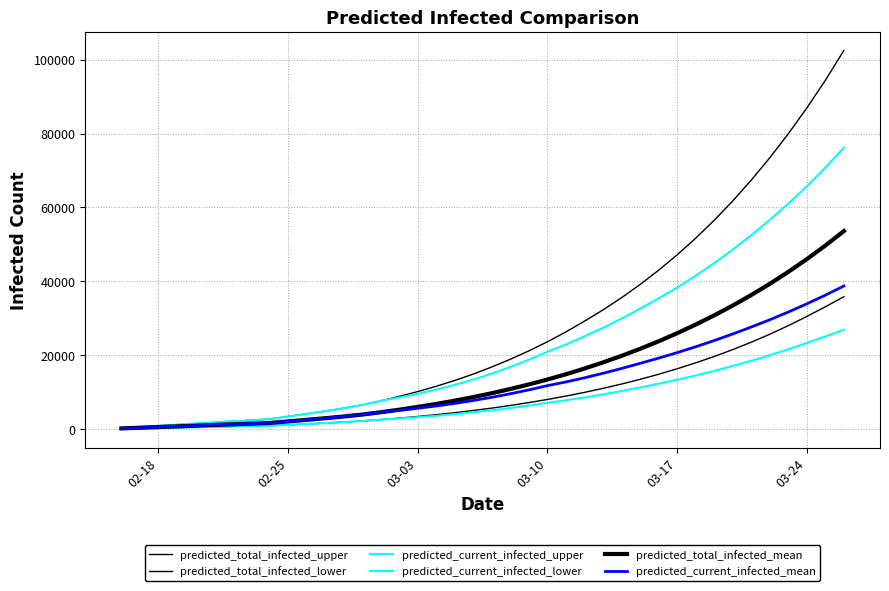

How many lines are shown in the chart?

6